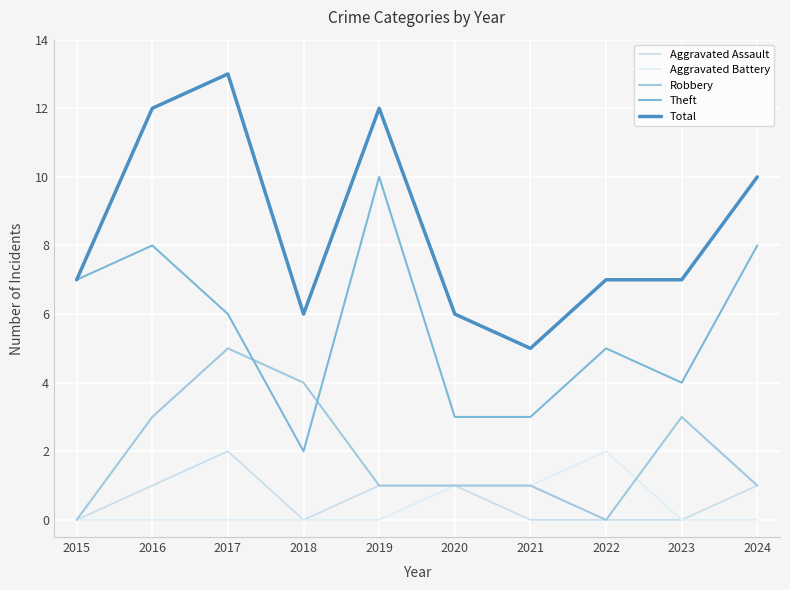

How many lines are shown in the chart?

5